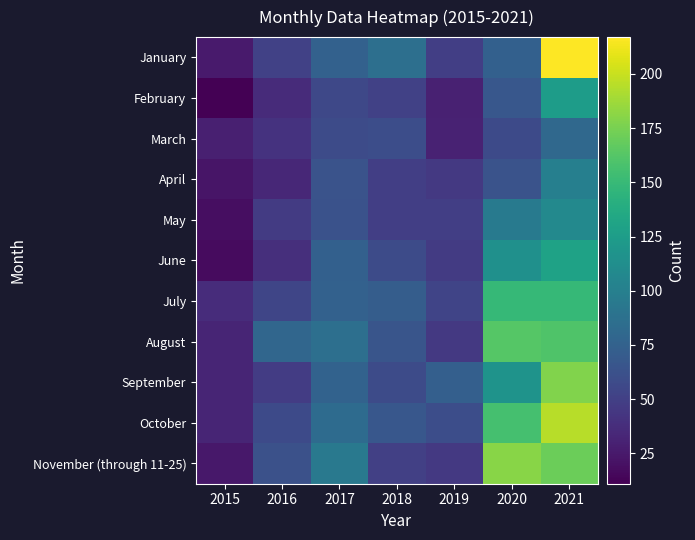

Which series has the largest total across all categories?

October